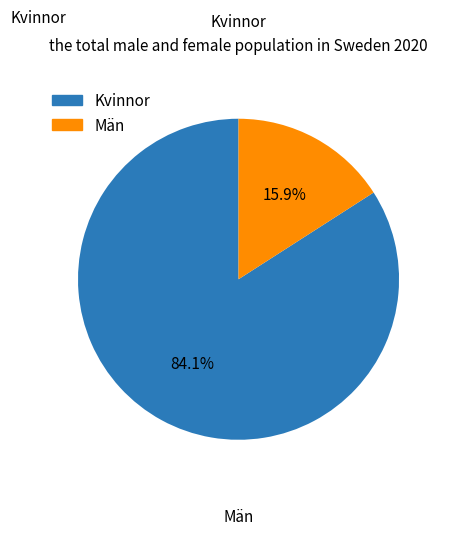

Is there any slice that represents more than half of the pie?

Yes